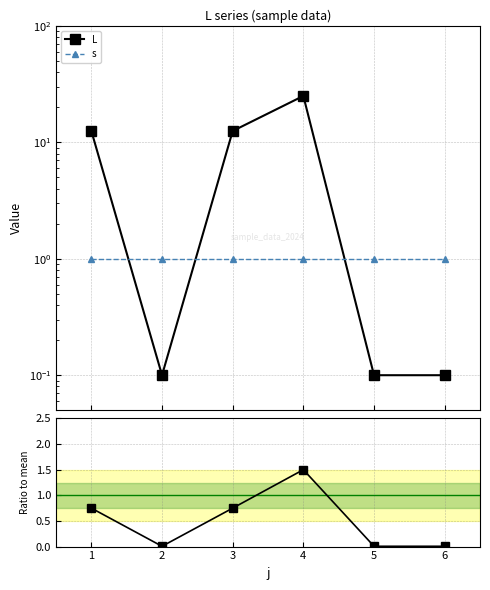

What is the minimum value for s?

1.0